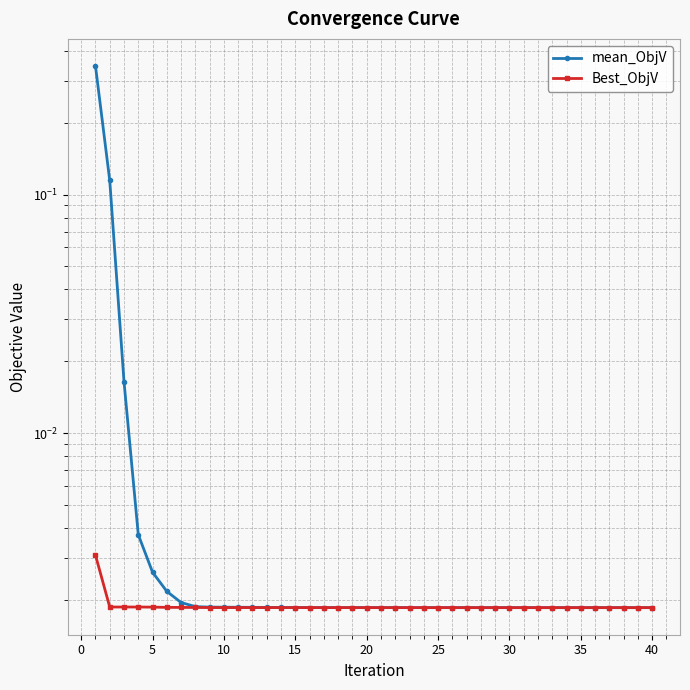

What are all the series names shown in the legend?

mean_ObjV, Best_ObjV